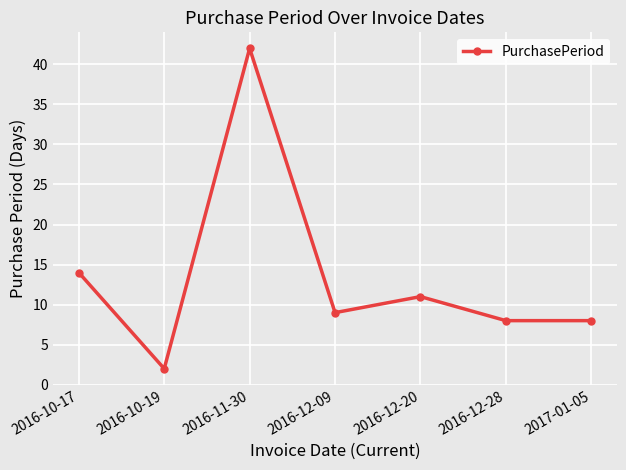

Where is the data nearest to the value 22?

2016-10-17